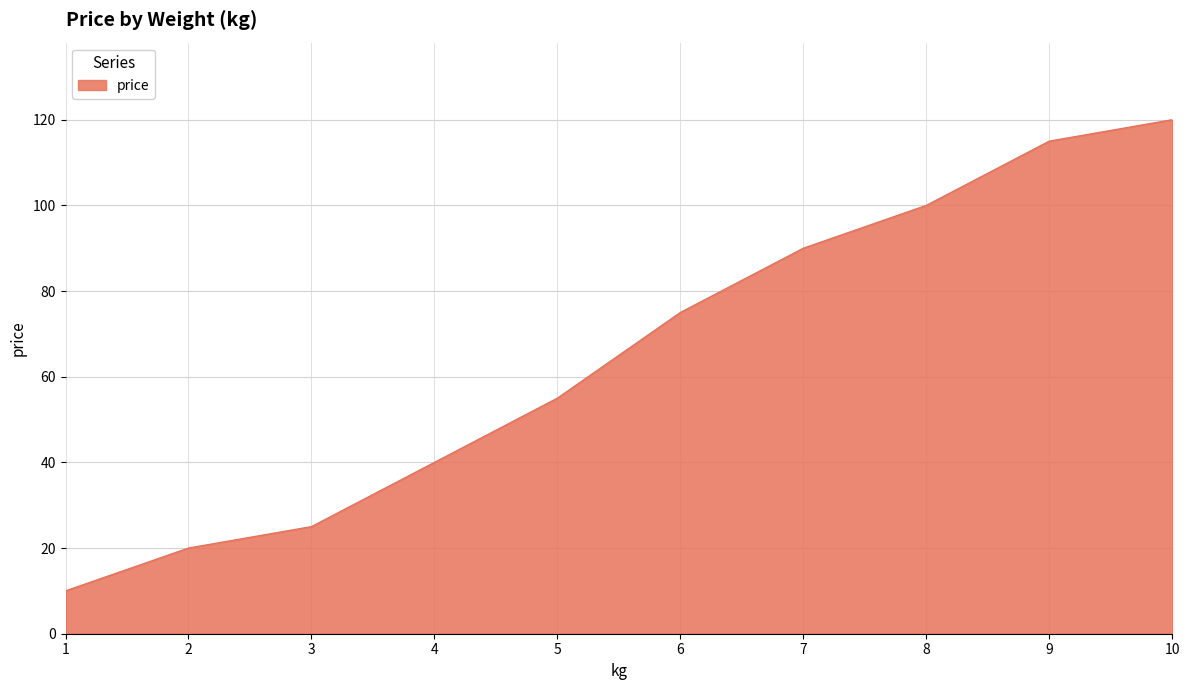

Which has a higher value, 10 or 1?

10